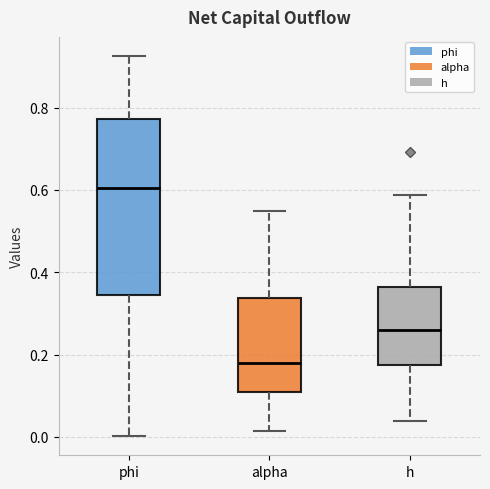

Reading left to right, transcribe this box plot: for each box, give where its median line is, the range the box spans, and where its two whiskers end, as read against the y-axis. The values are not printed on the chart, so give them approximately, as read against the axis.

phi: median 0.60, box 0.34 to 0.78, whiskers 0.00 to 0.92
alpha: median 0.18, box 0.10 to 0.34, whiskers 0.02 to 0.54
h: median 0.26, box 0.18 to 0.36, whiskers 0.04 to 0.58